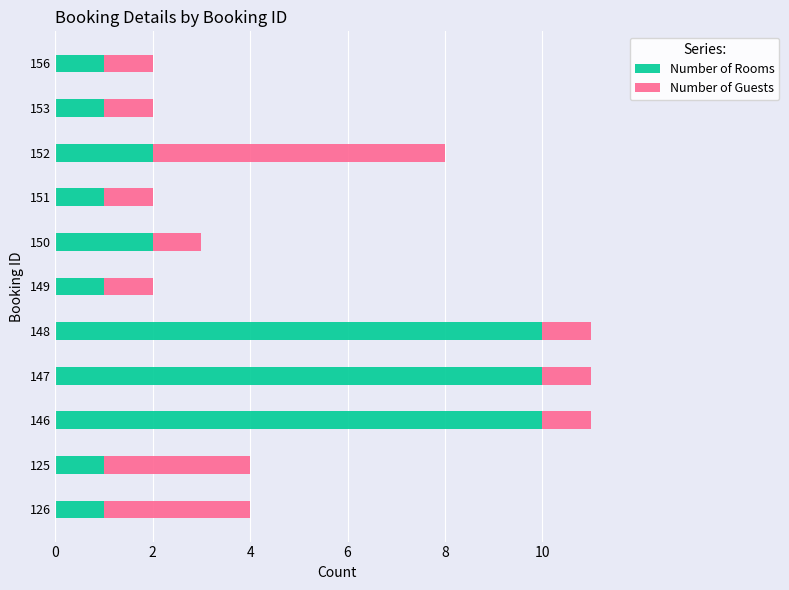

What is the total value across all series at 147?

11